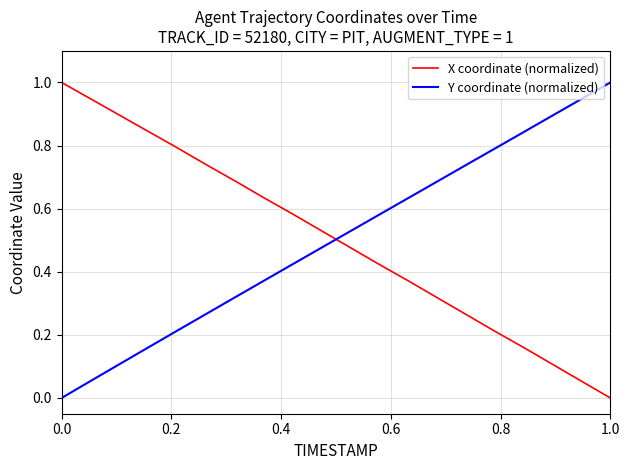

What is the difference between the maximum and minimum values in the Y coordinate (normalized) series?

1.0